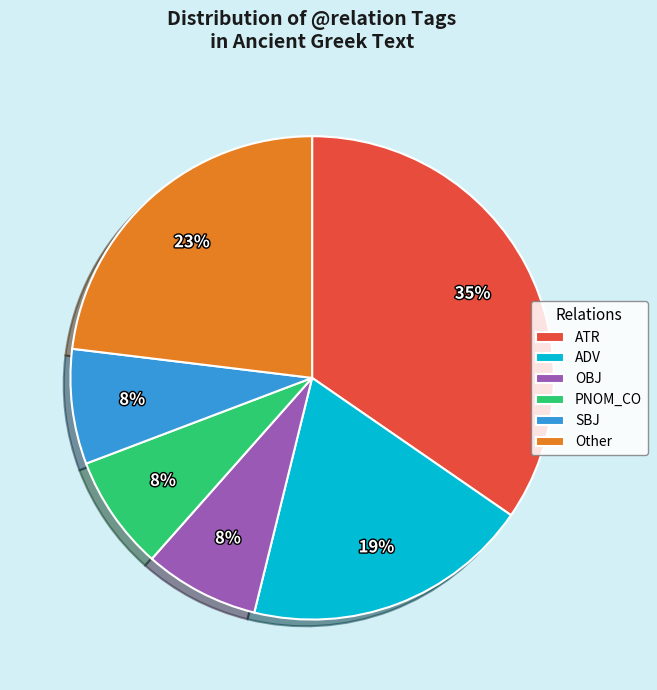

Does PNOM_CO account for over 50% of the chart?

No